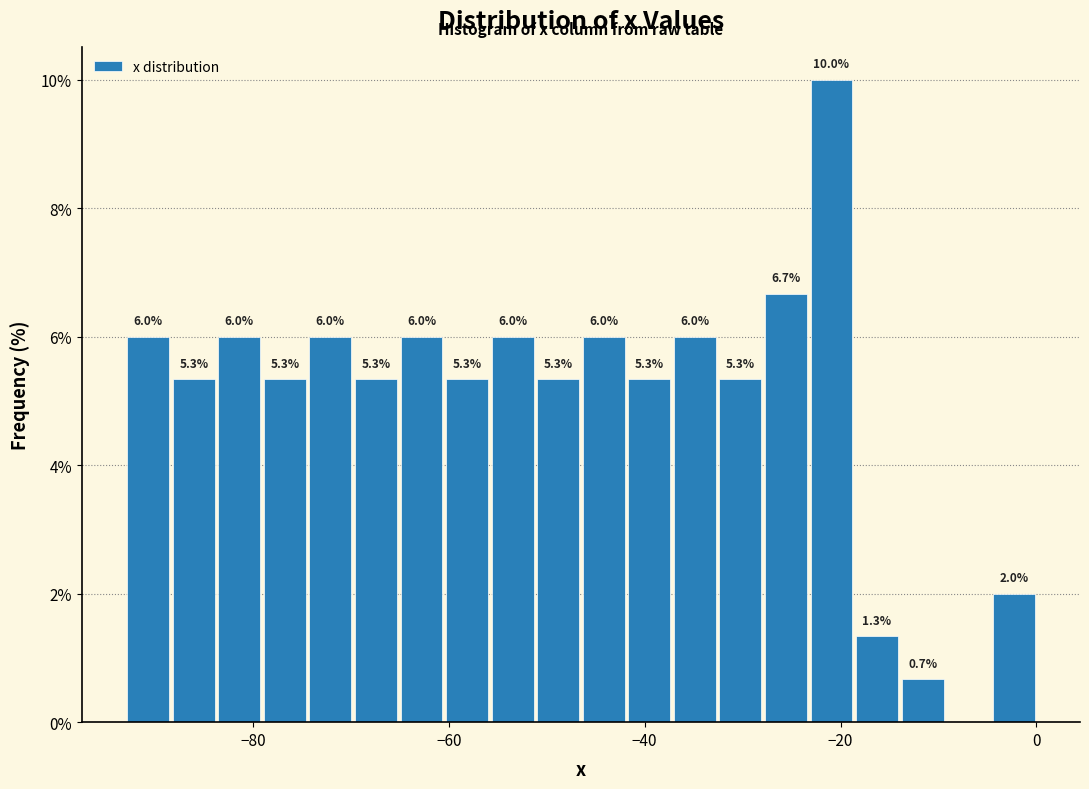

Around what value on the x-axis is the tallest bar? Give the approximate position of its centre, as read against the axis.

-20